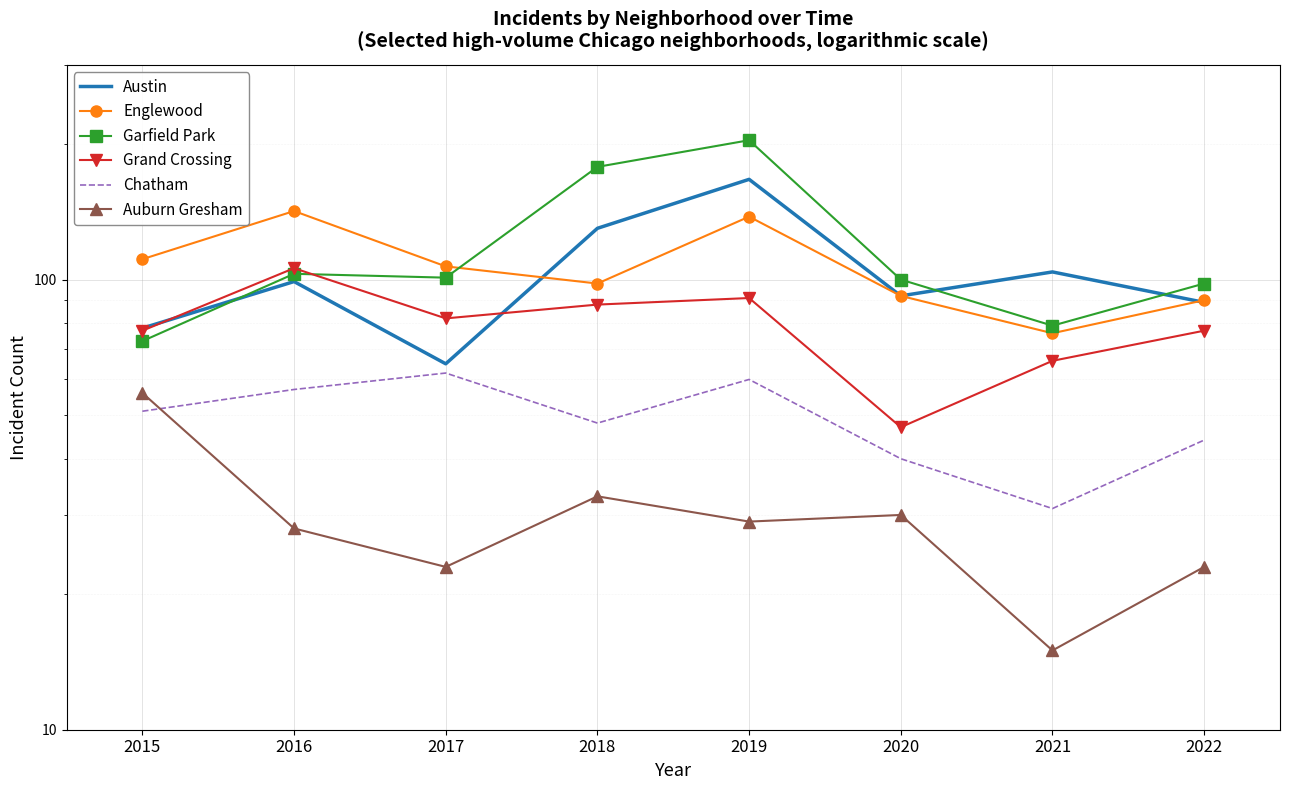

Where is the first local maximum for Chatham?

2017